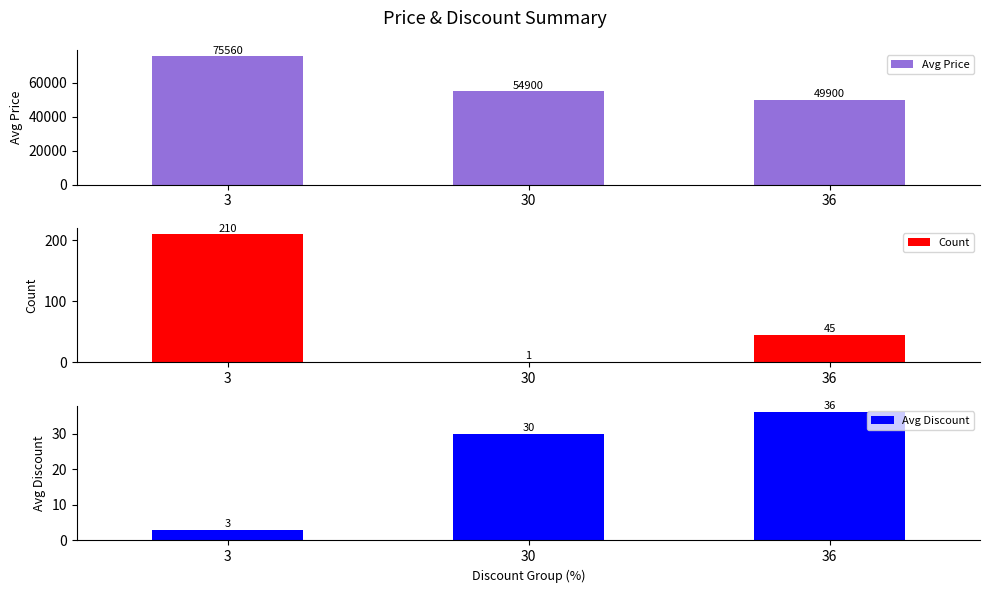

The Avg Discount series shows 30 at 30. True or false?

True